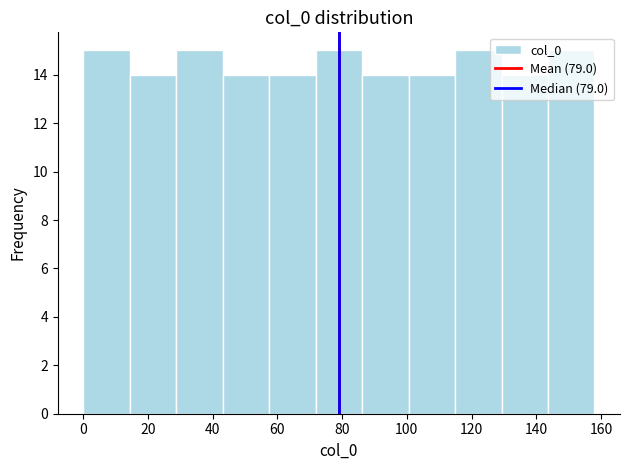

How tall is the bar that spans 86 to 100 on the x-axis? Neither the bar edges nor the heights are printed on the chart, so give them approximately, as read against the axes.

14